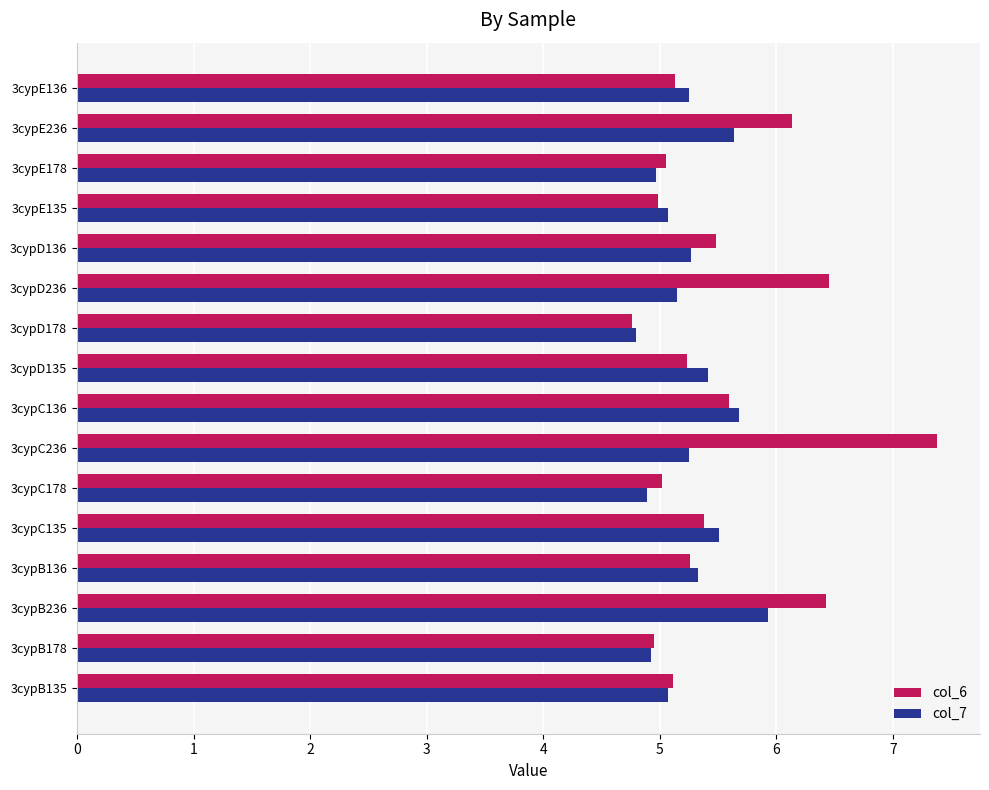

What is the difference between the maximum and minimum values in the col_6 series?

2.6